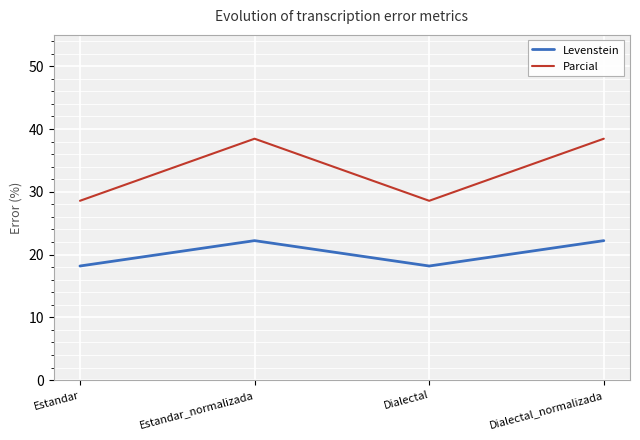

How many values in the Parcial series exceed 38?

2